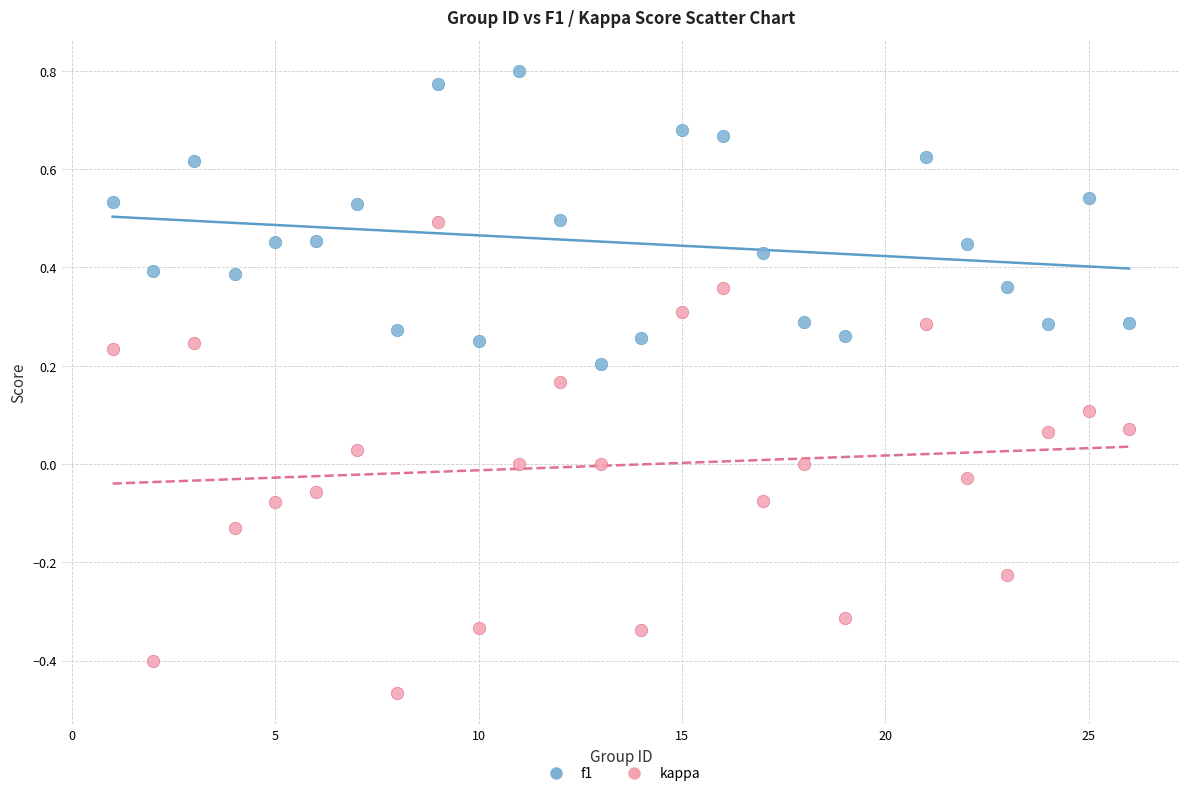

Across all data points, what is the range of Y values (max minus min)?

1.3